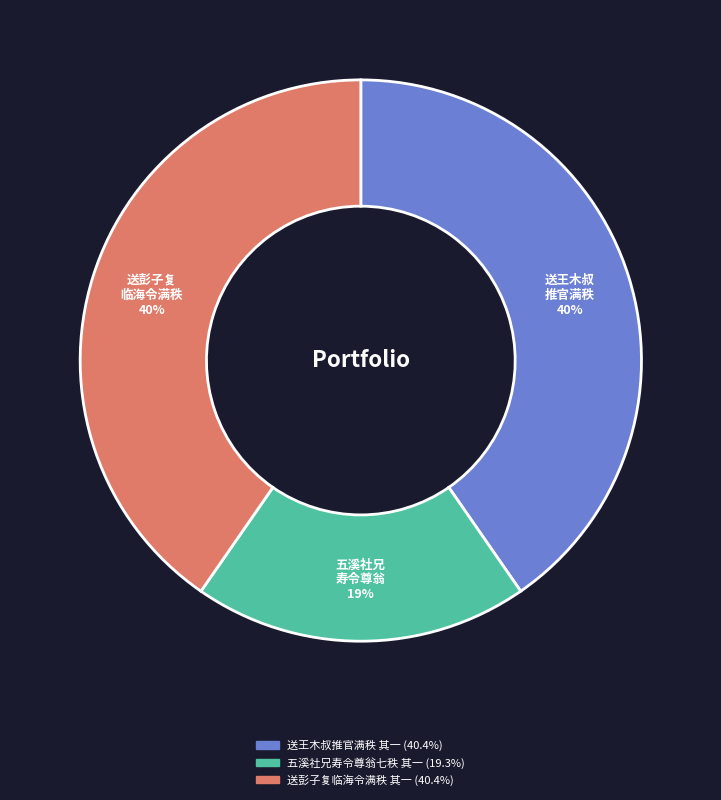

To the nearest percent, what is the average slice percentage?

33%